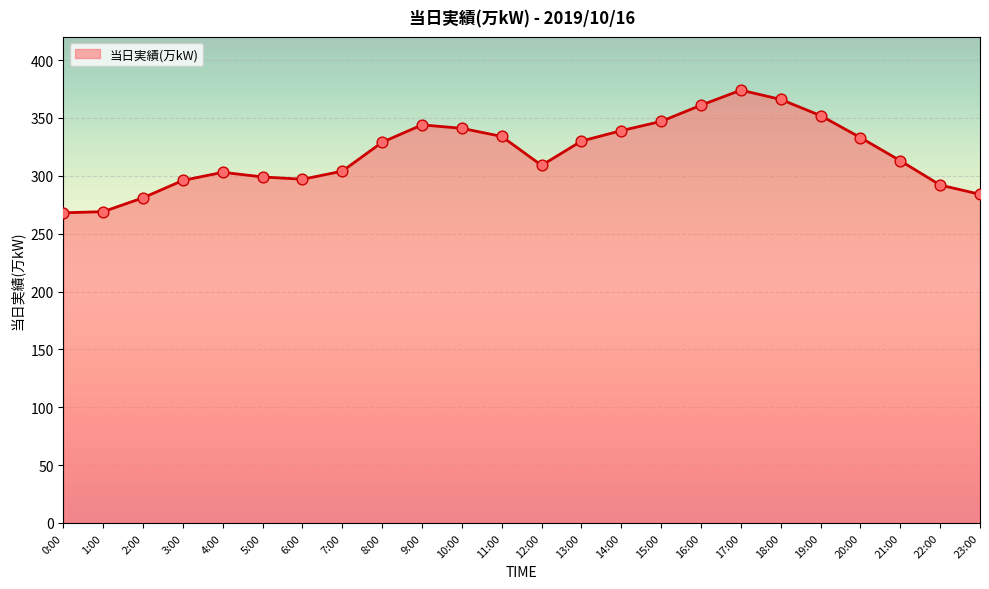

What is the change in value from 3:00 to 22:00?

-4